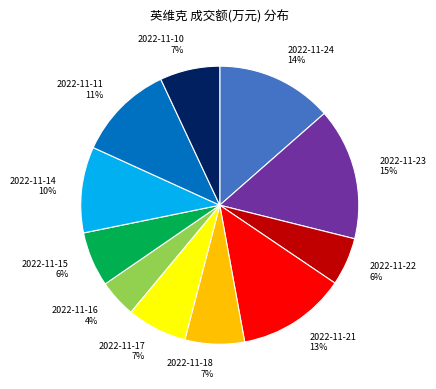

How many slices are in this pie chart?

11